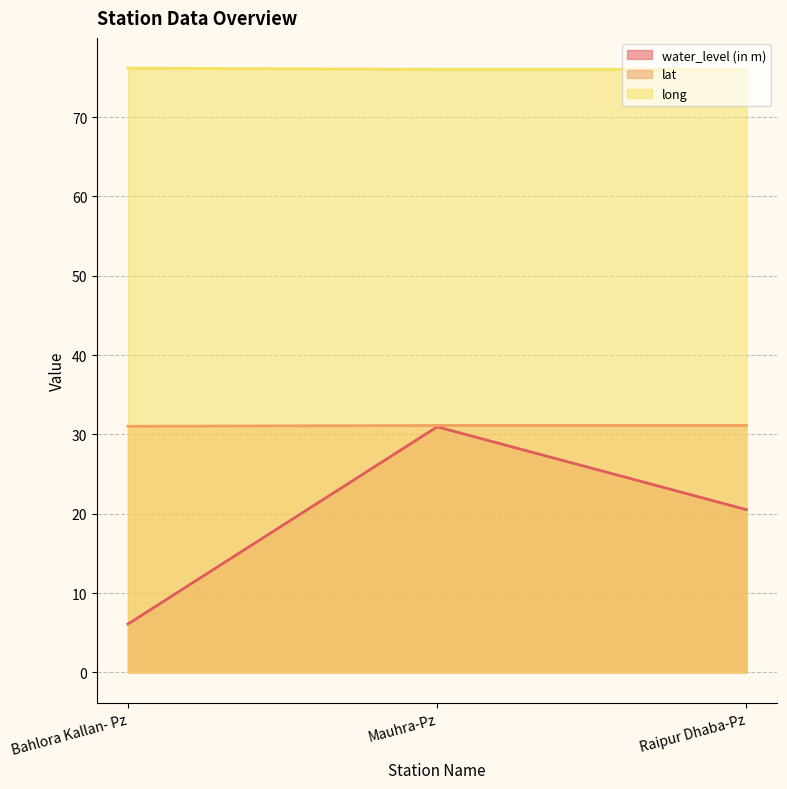

The long series shows 76.0 at Mauhra-Pz. True or false?

True